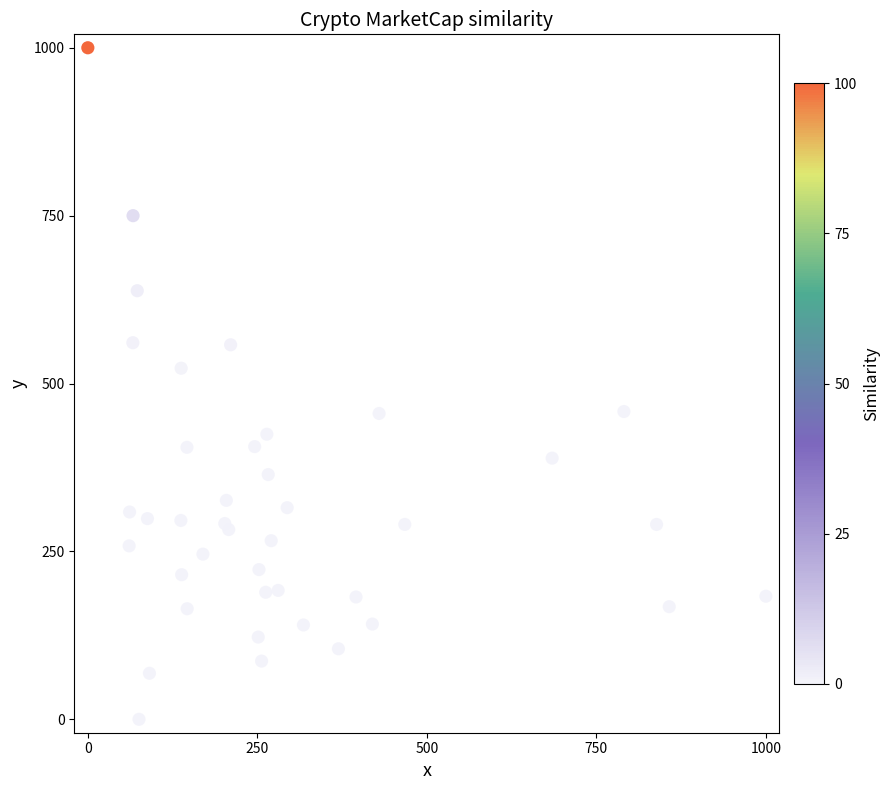

What Y value in the scatter plot is closest to 500?

522.8